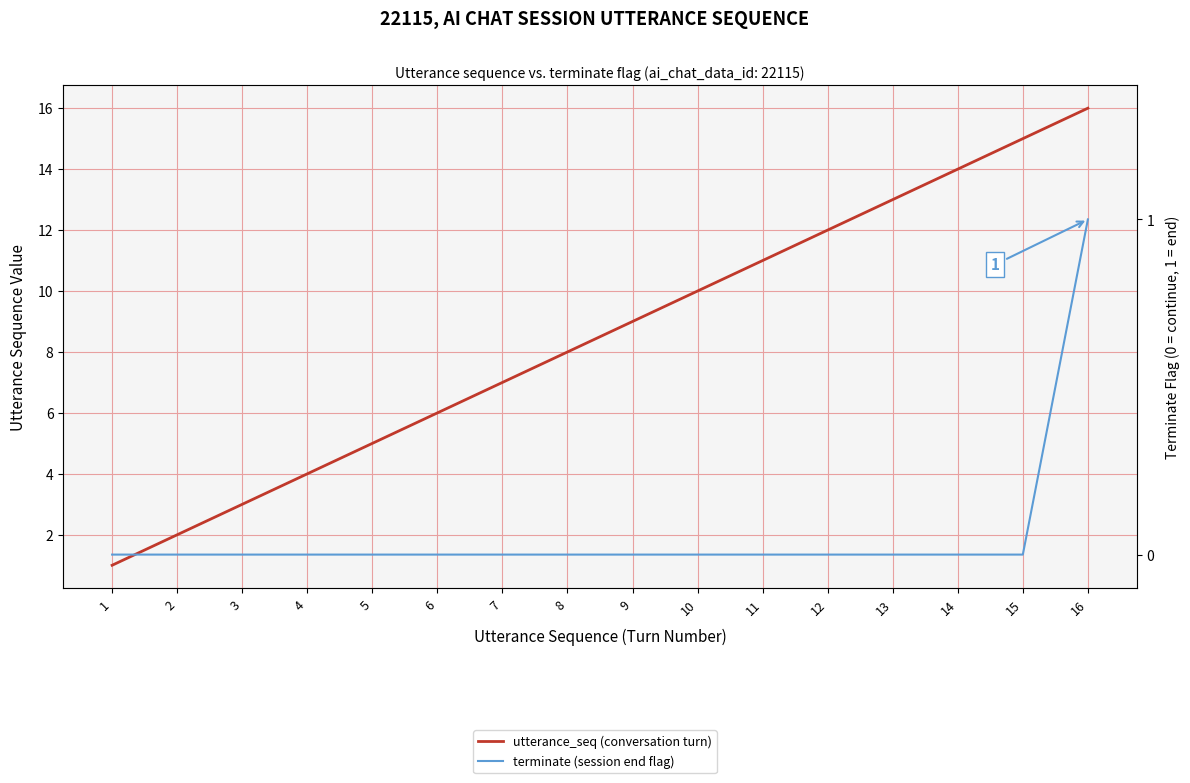

Reading right to left, extract all data points from this chart.

utterance_seq (conversation turn): 16	15	14	13	12	11	10	9	8	7	6	5	4	3	2	1
terminate (session end flag): 1	0	0	0	0	0	0	0	0	0	0	0	0	0	0	0